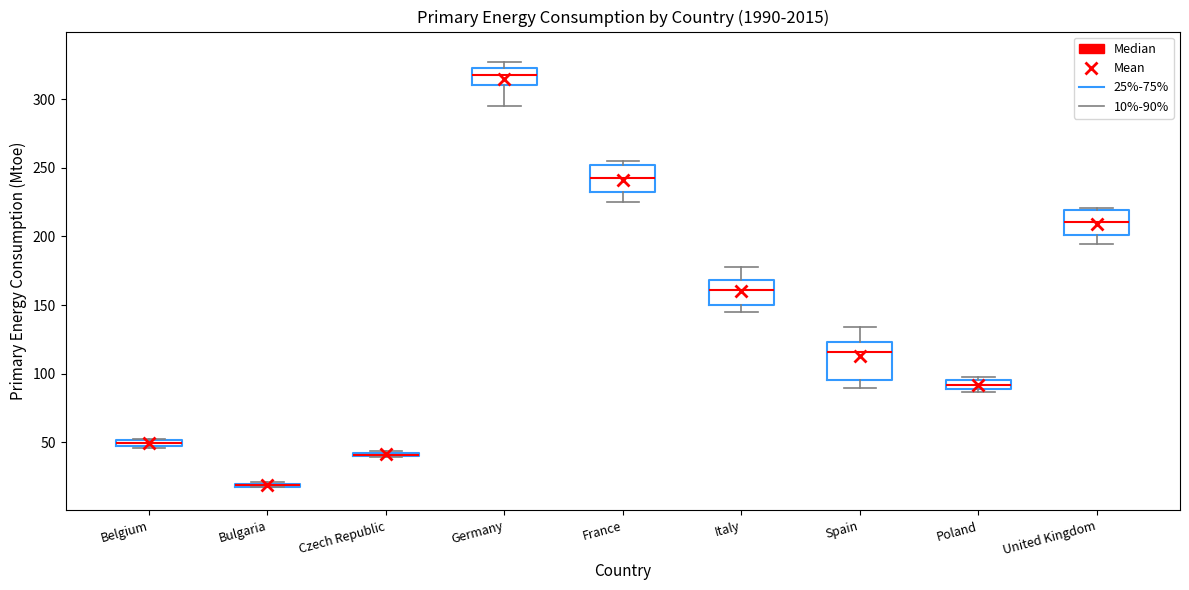

Where is the lower edge of the box for Belgium on the y-axis? The values are not printed on the chart, so give them approximately, as read against the axis.

45